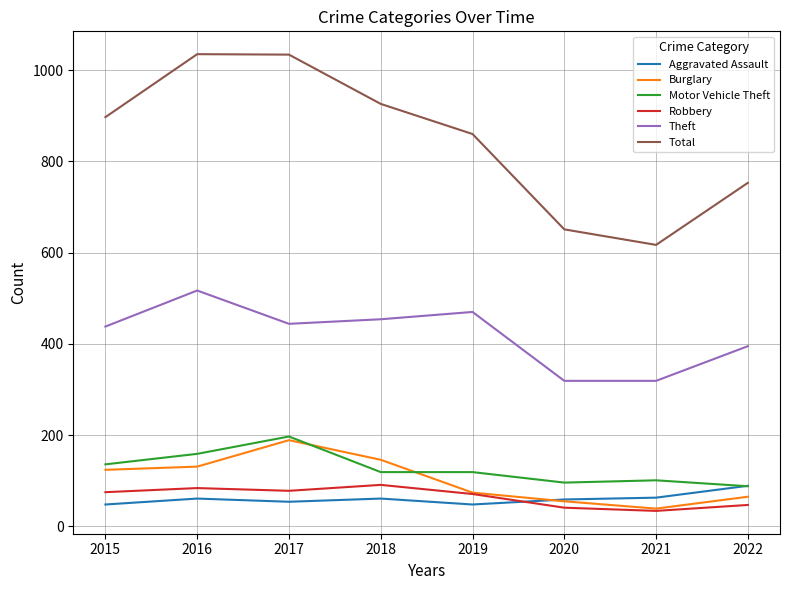

What are all the series names shown in the legend?

Aggravated Assault, Burglary, Motor Vehicle Theft, Robbery, Theft, Total